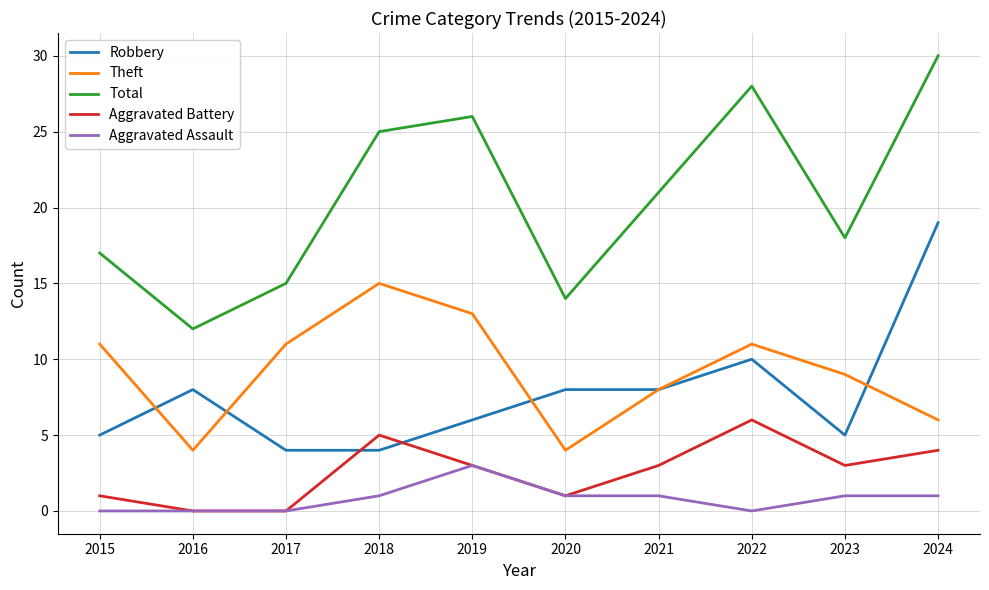

How many lines are shown in the chart?

5